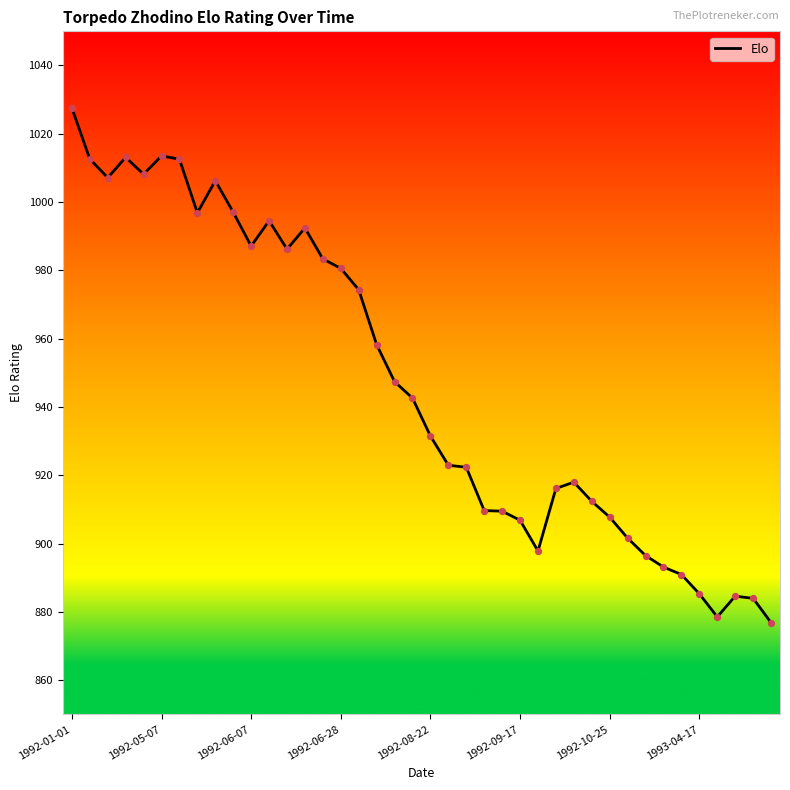

What is the maximum value shown in the chart?

1027.6